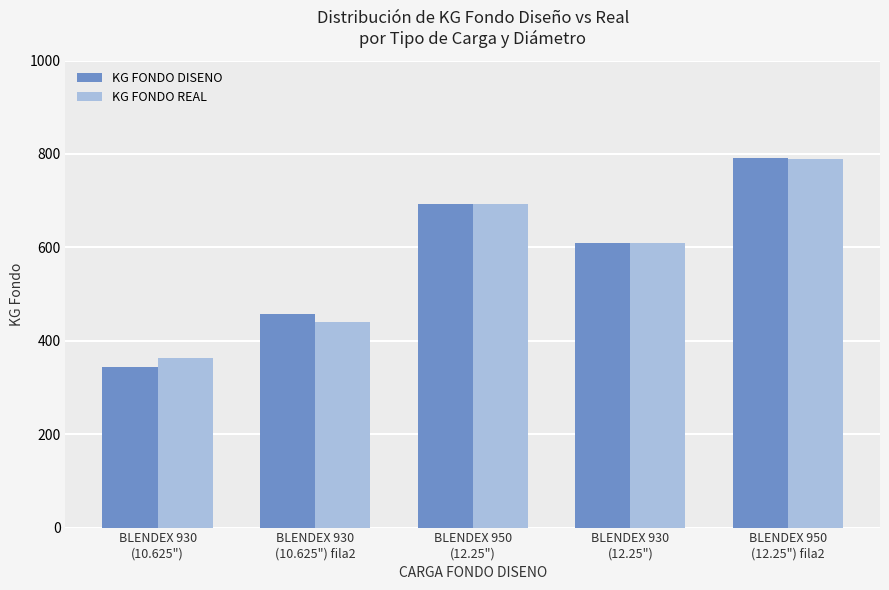

How many data points in KG FONDO DISENO are less than 609?

2